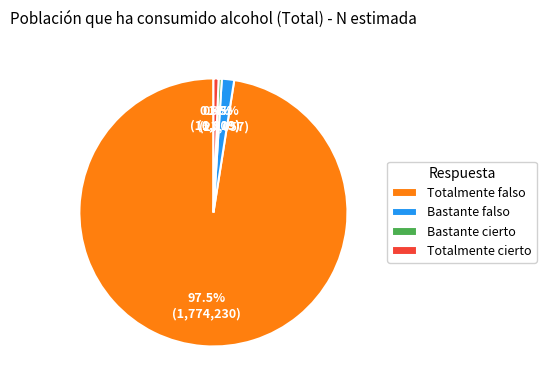

To the nearest percent, what is the difference between the largest and smallest slice percentages?

97%